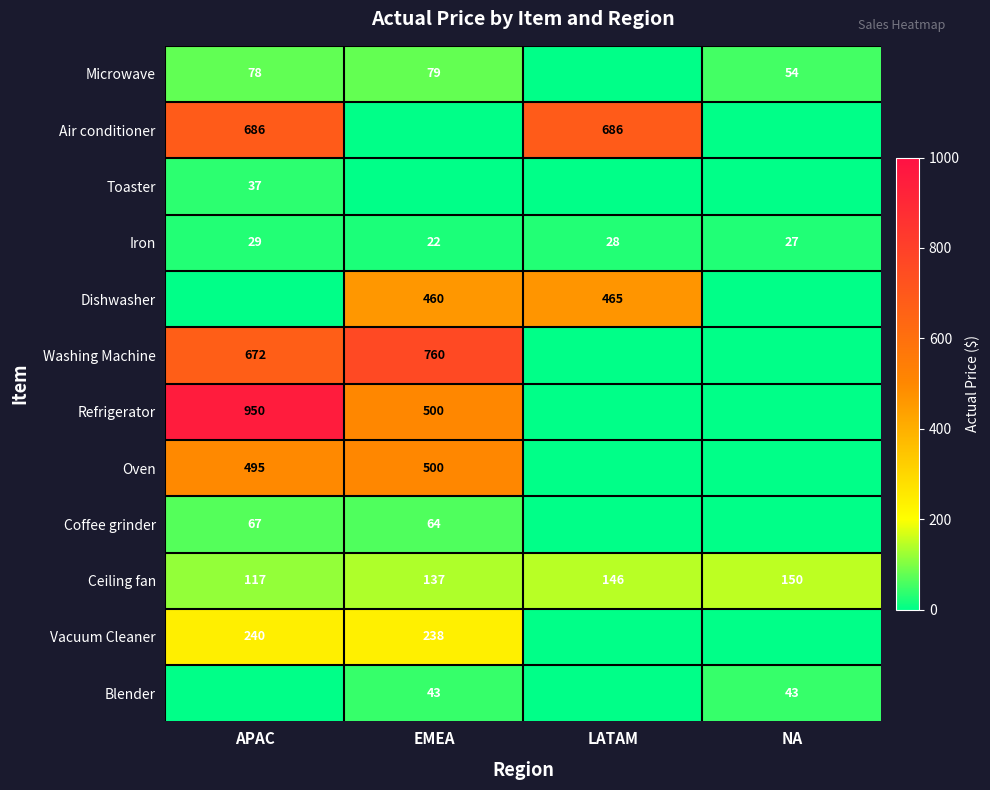

The Blender series shows 43 at NA. True or false?

True